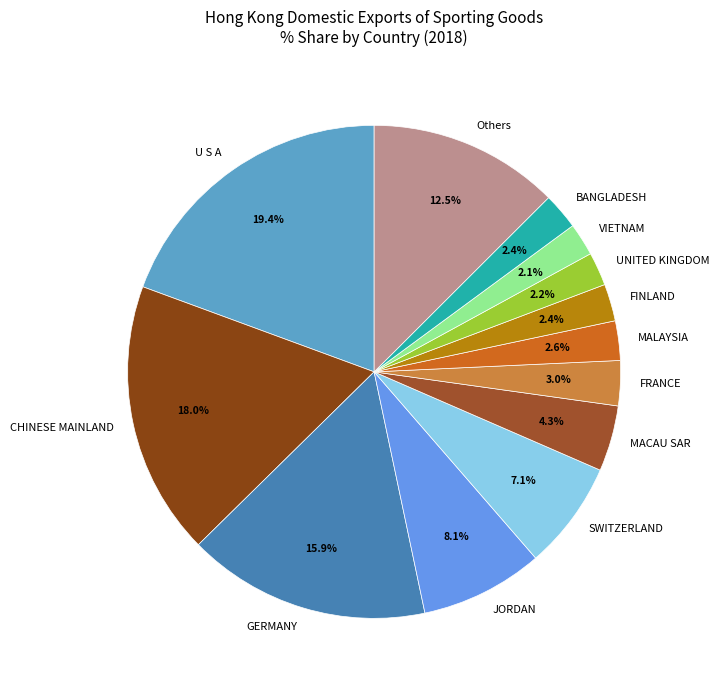

To the nearest percent, what percentage of the pie is UNITED KINGDOM?

2%